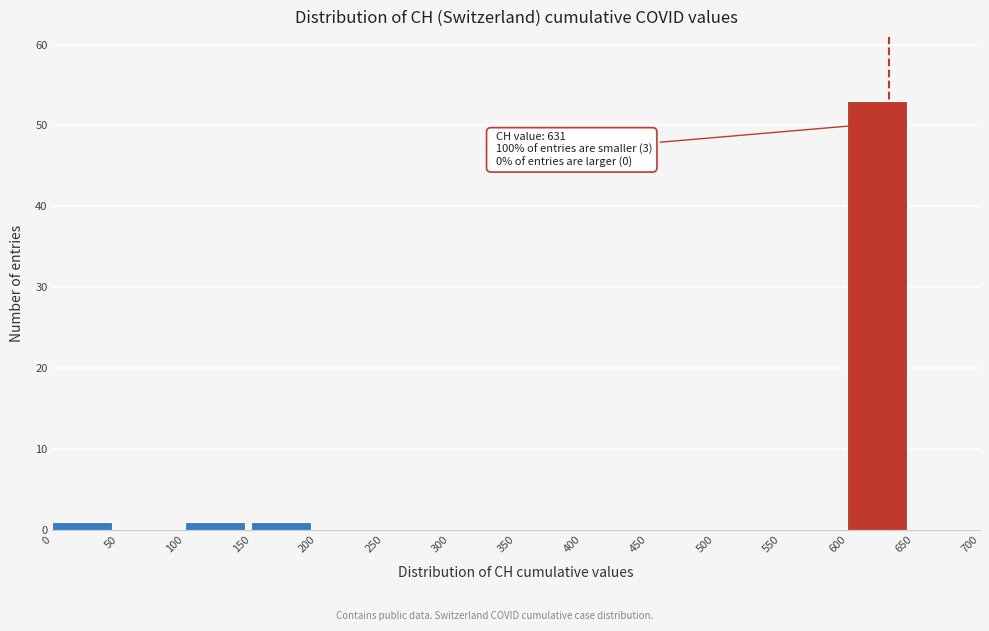

Which range on the x-axis has the tallest bar?

600 to 650